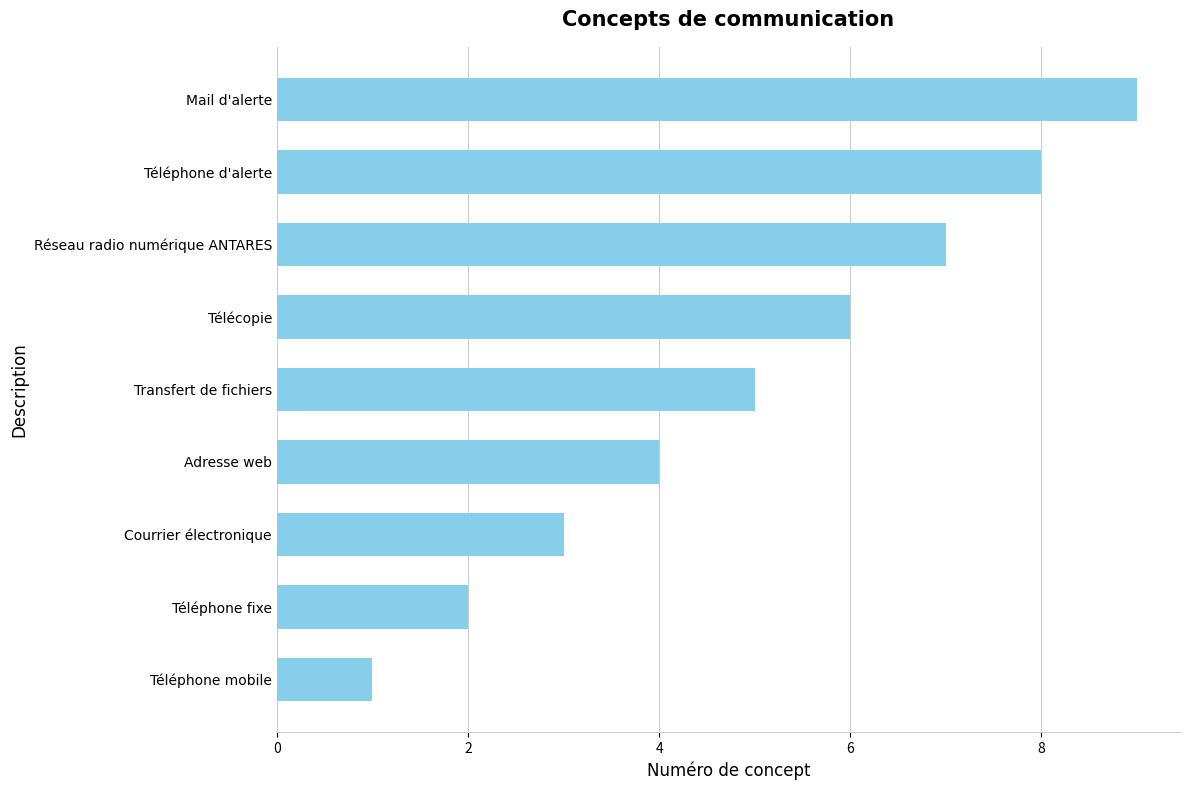

Is it true that the value at Mail d'alerte is 2?

False